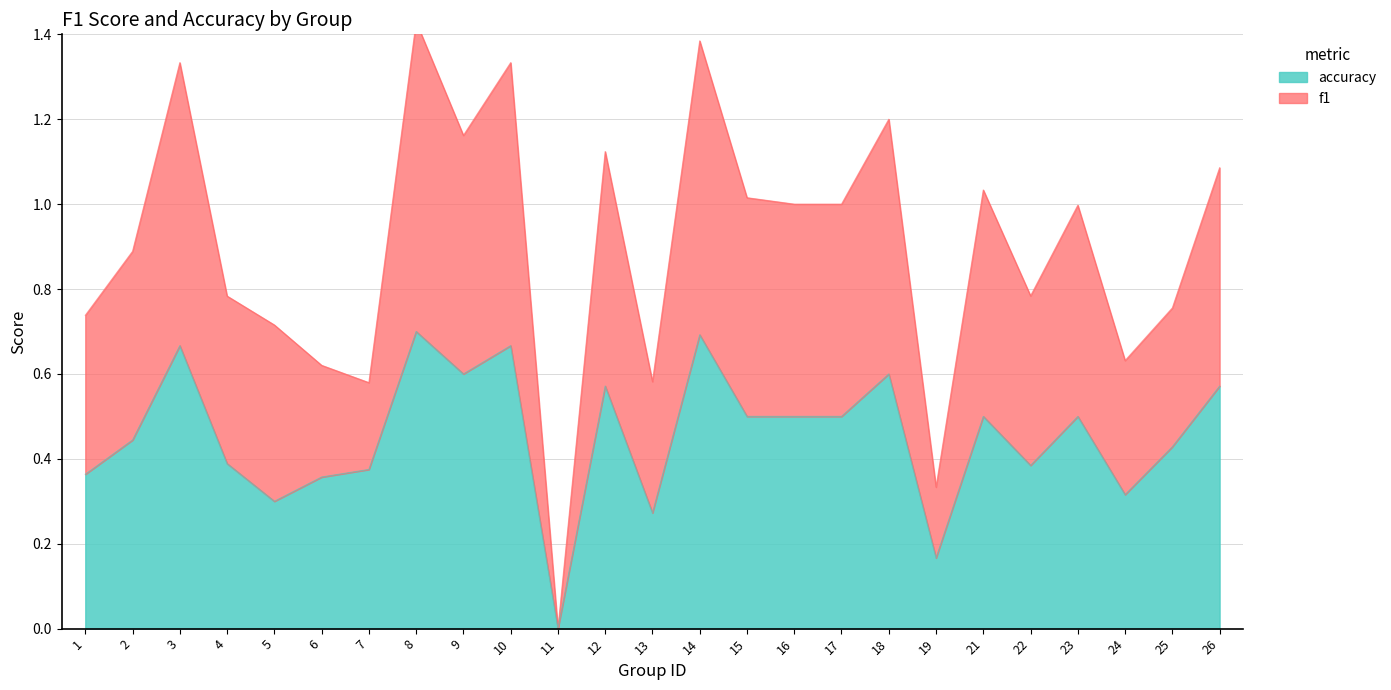

Rank the series at 11 from highest to lowest value.

f1, accuracy